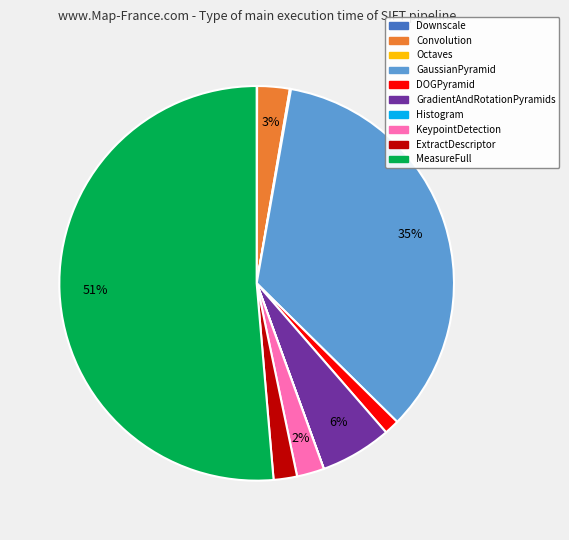

To the nearest percent, what is the difference between the largest and smallest slice percentages?

51%